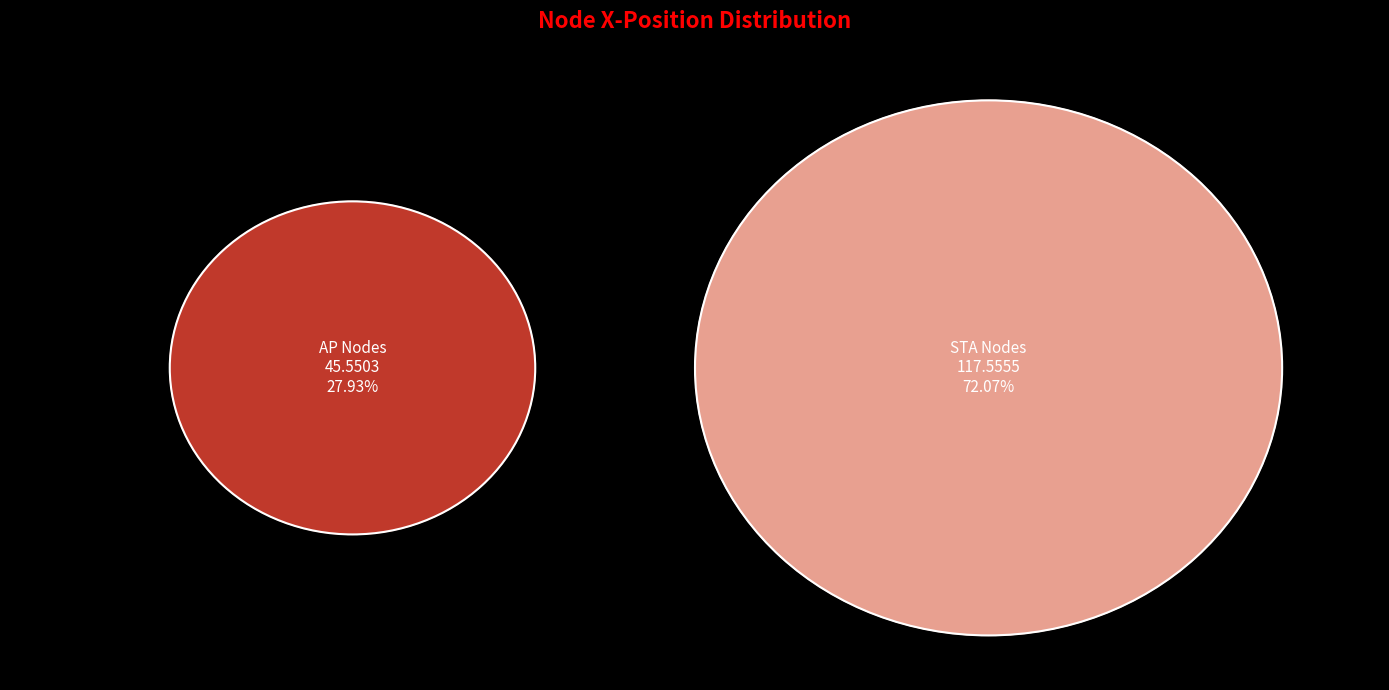

True or false: AP_B accounts for 33% of the total.

False